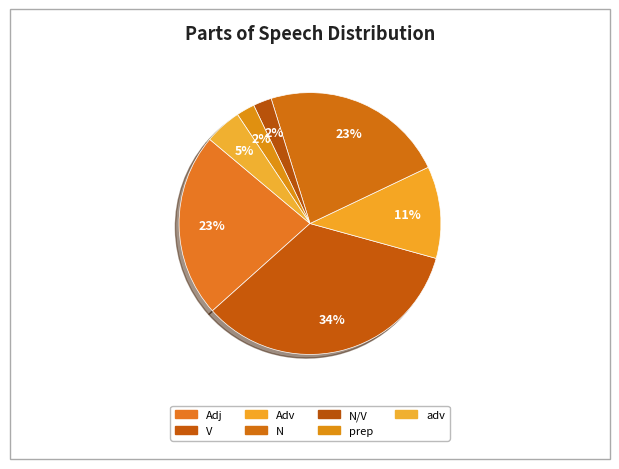

What is the largest slice in the pie chart?

V